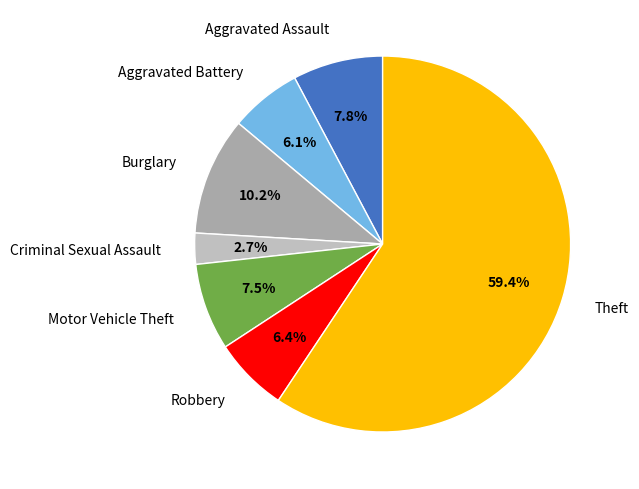

How many segments does this pie chart have?

7